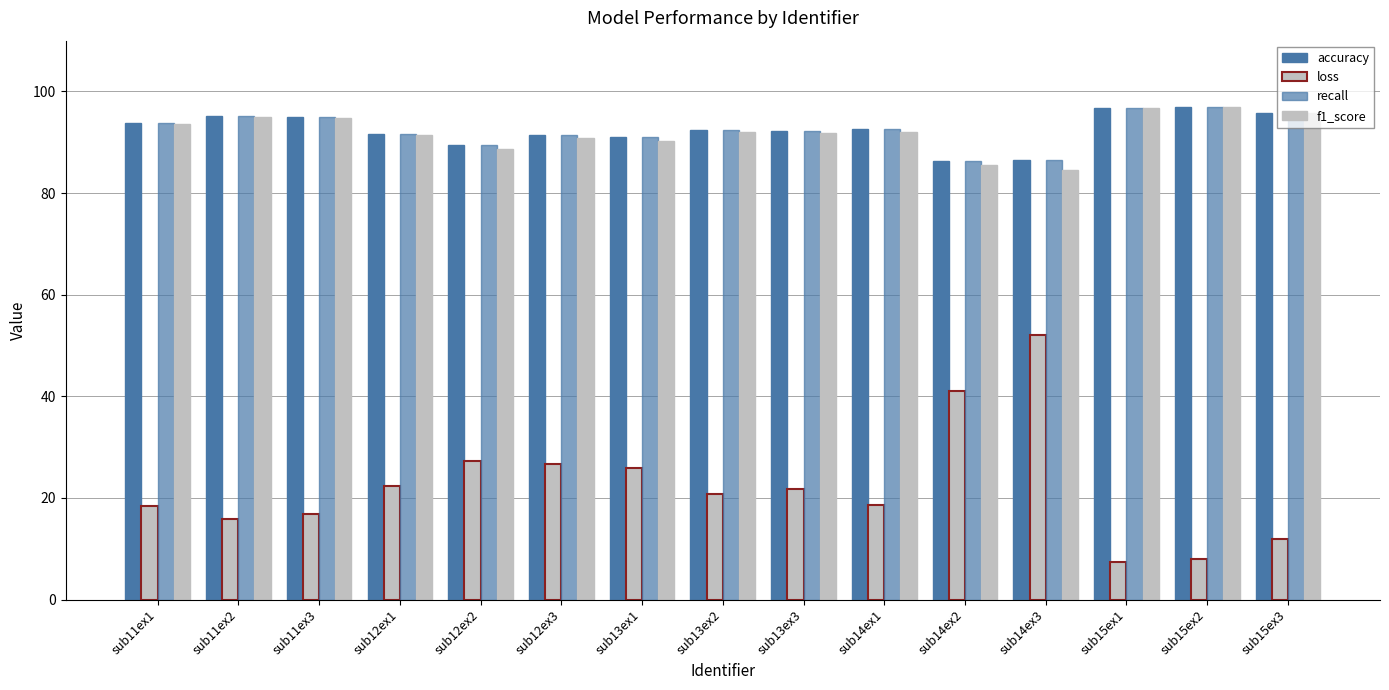

What is the label of the 9th bar from the left?

sub13ex3